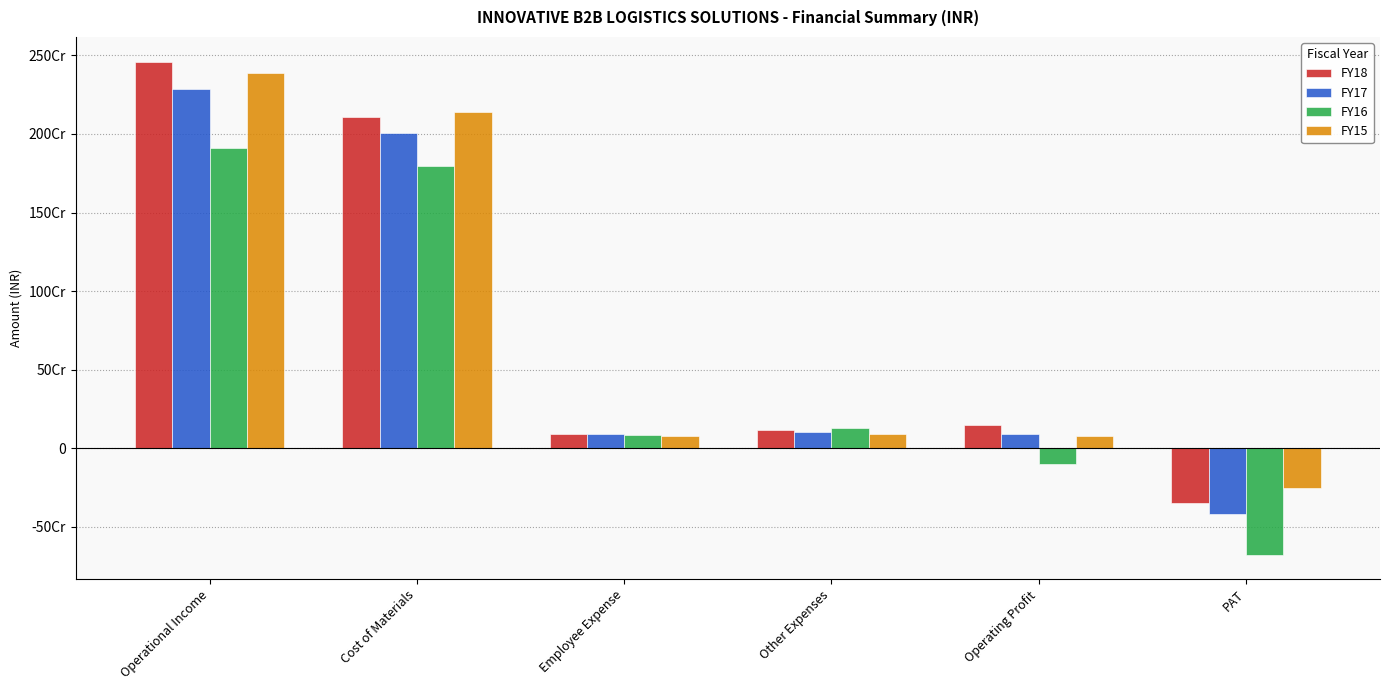

Is the value of FY18 at PAT greater than the value of FY17 at PAT?

Yes